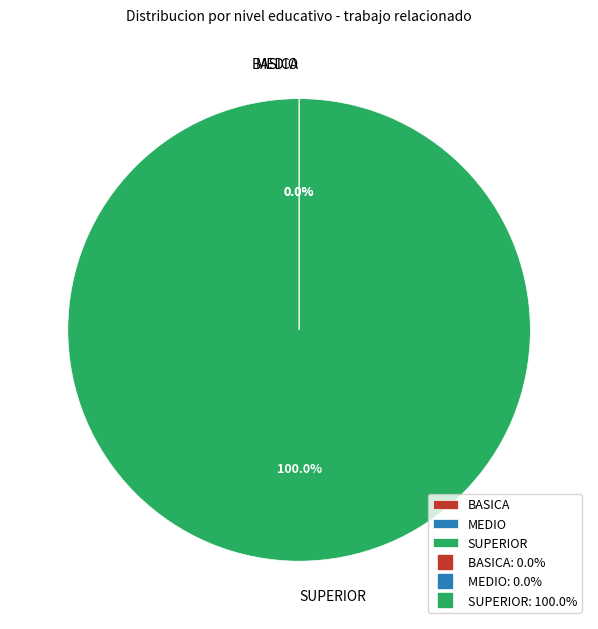

What is the largest slice in the pie chart?

SUPERIOR